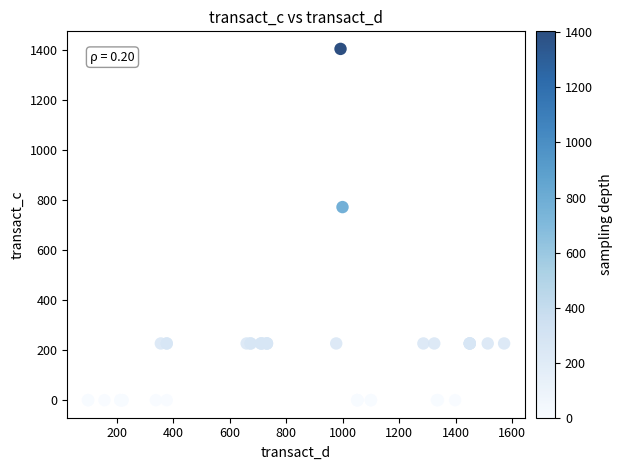

What Y value in the scatter plot is closest to 701?

771.7